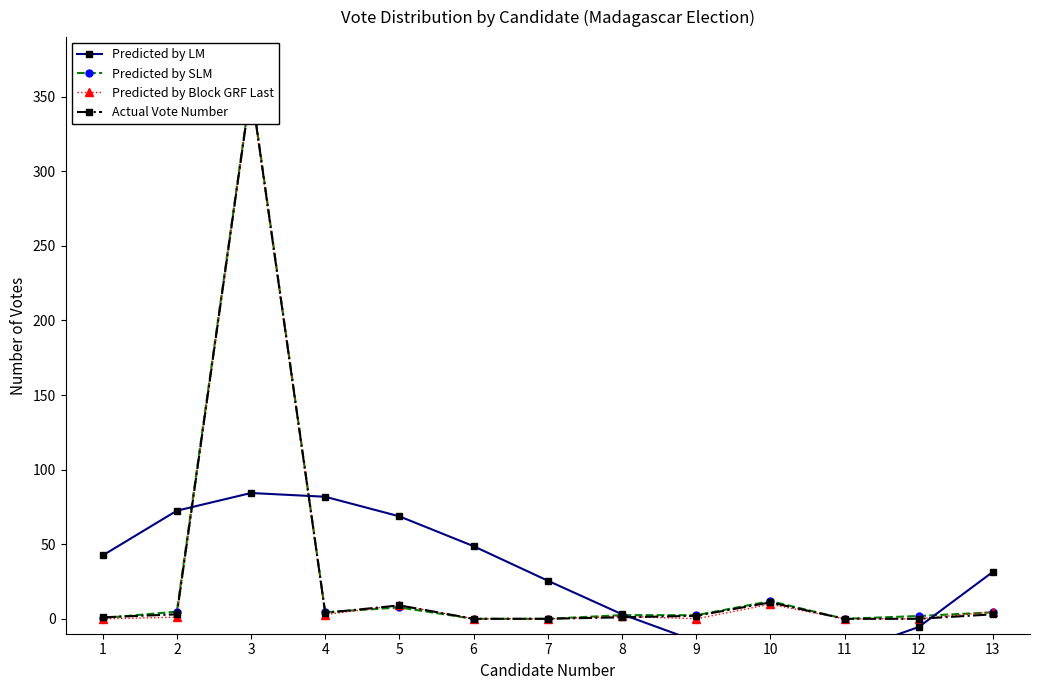

What value does the Predicted by SLM series have at 1?

0.5